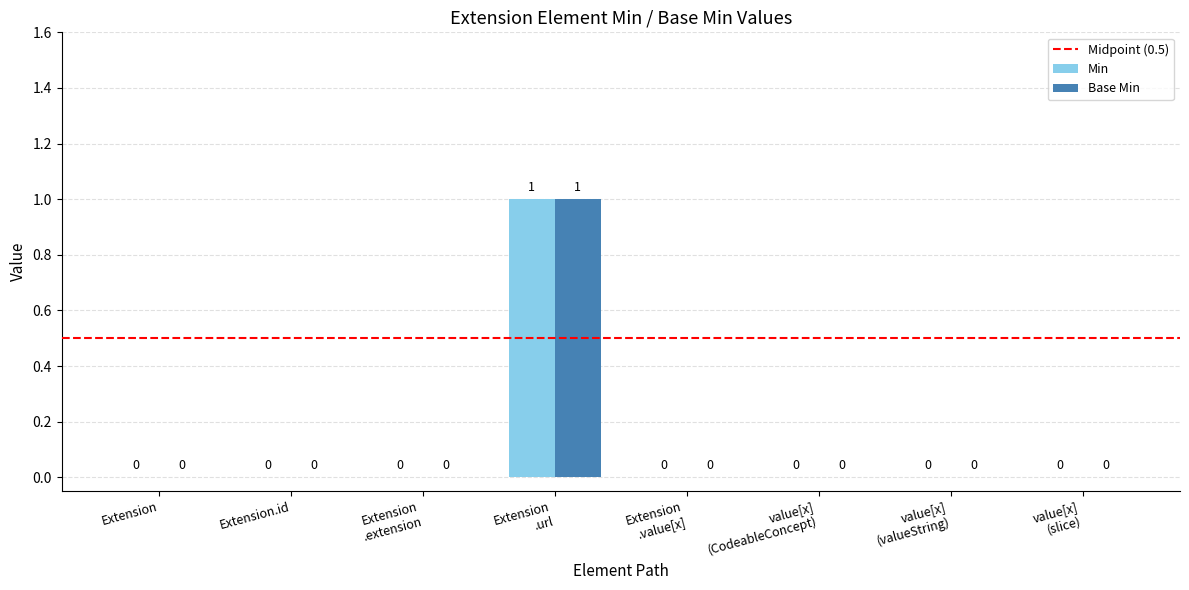

How many Base Min values are between 0 and 1?

8